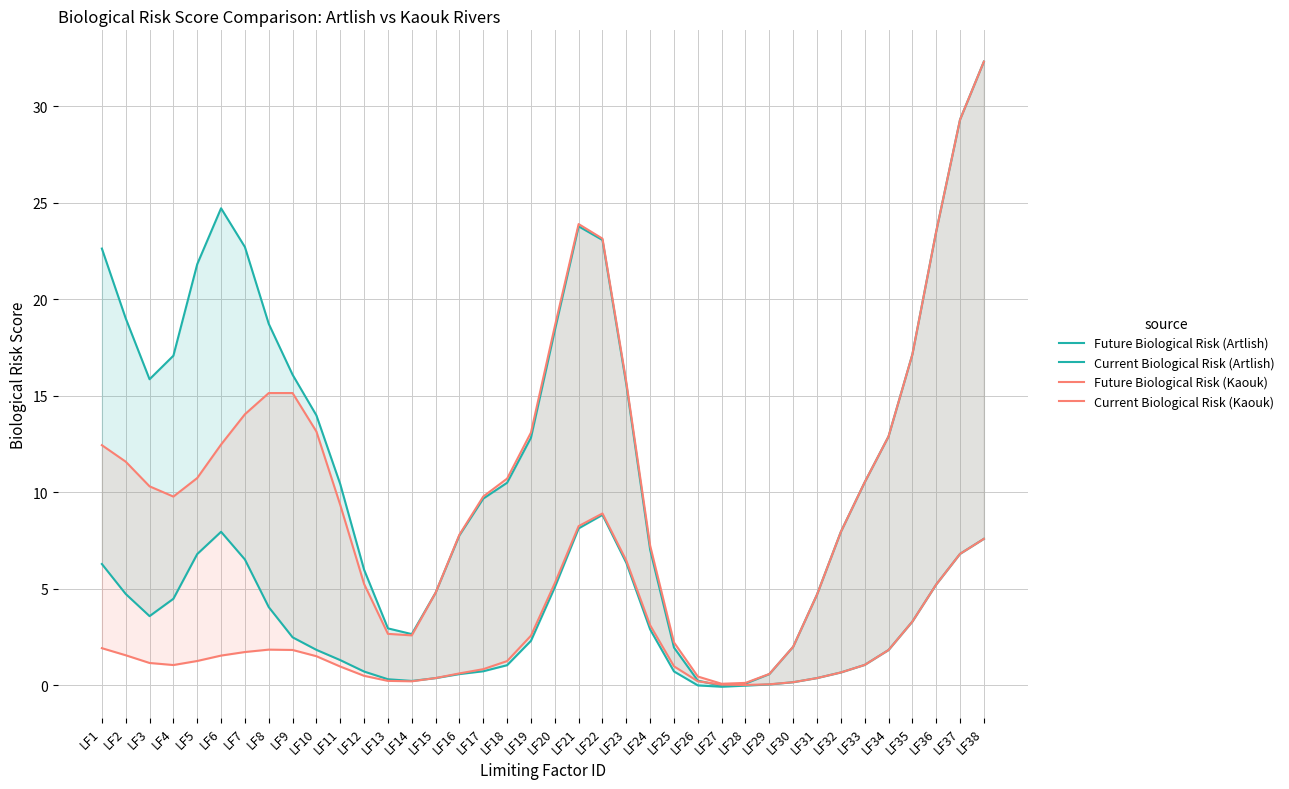

Does the chart have visible grid lines?

Yes